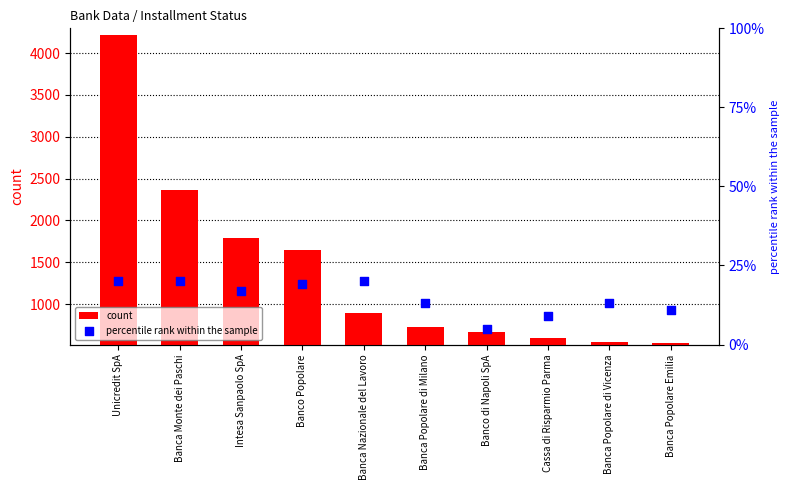

Which series has the widest spread of Y values?

count